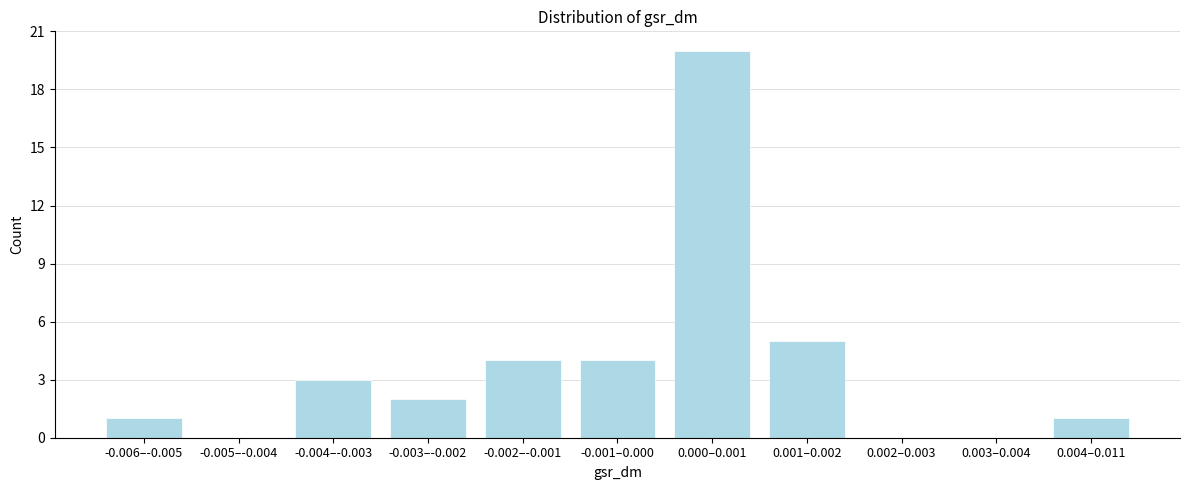

Reading left to right, list all the values displayed in this chart.

-0.006–-0.005=1	-0.005–-0.004=0	-0.004–-0.003=3	-0.003–-0.002=2	-0.002–-0.001=4	-0.001–0.000=4	0.000–0.001=20	0.001–0.002=5	0.002–0.003=0	0.003–0.004=0	0.004–0.011=1